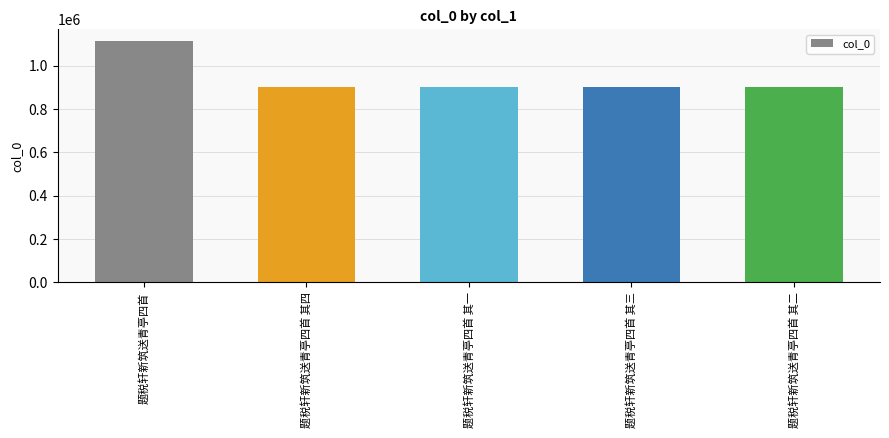

What is the label of the 5th bar from the left?

题税轩新筑送青亭四首 其二